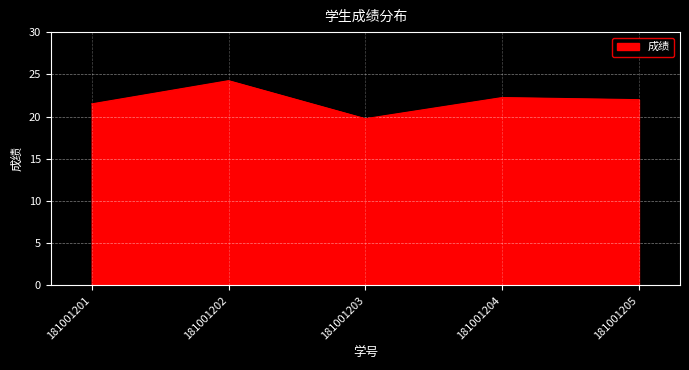

What is the minimum value shown in the chart?

19.8